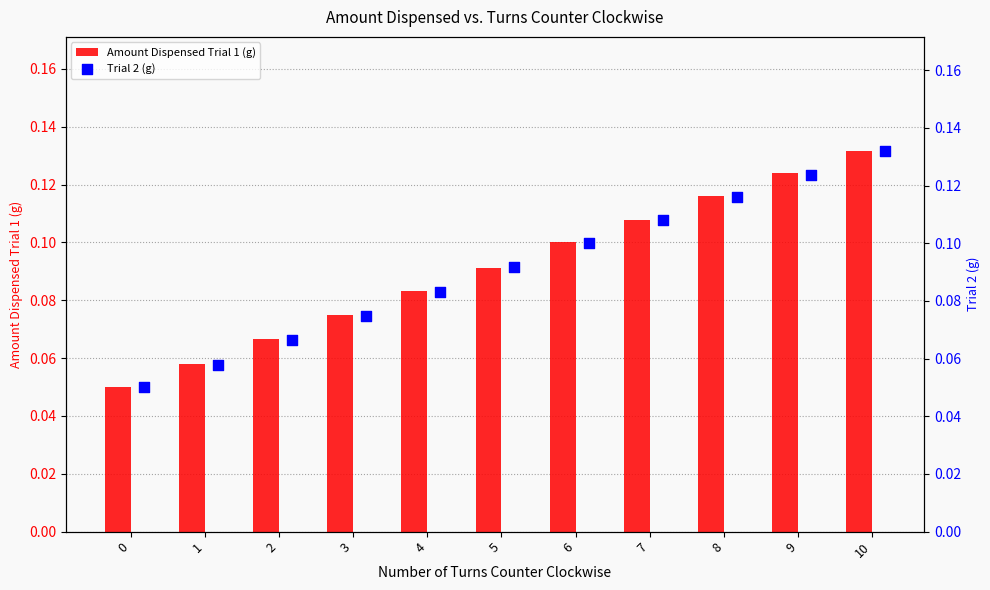

At how many categories does at least one series exceed 0?

11